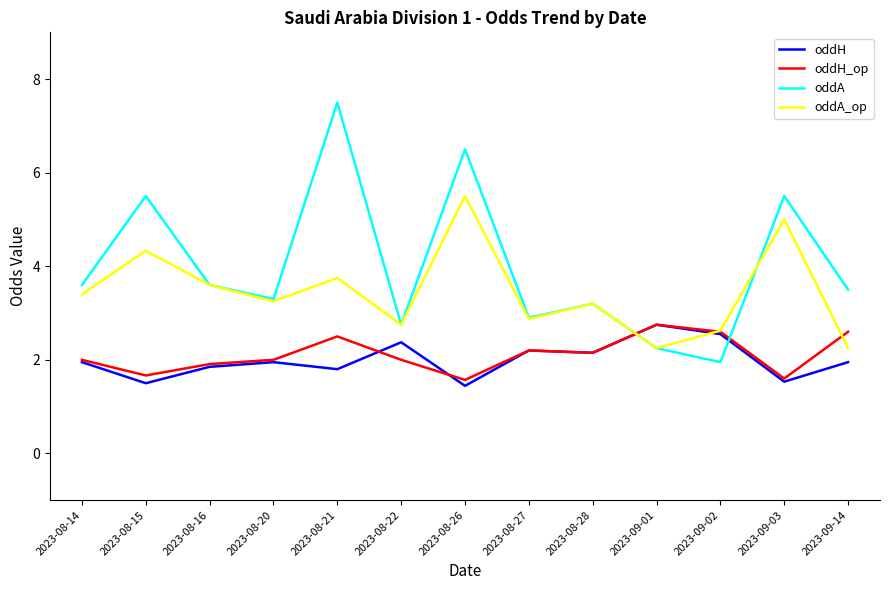

The oddA series shows 5.5 at 2023-08-15. True or false?

True